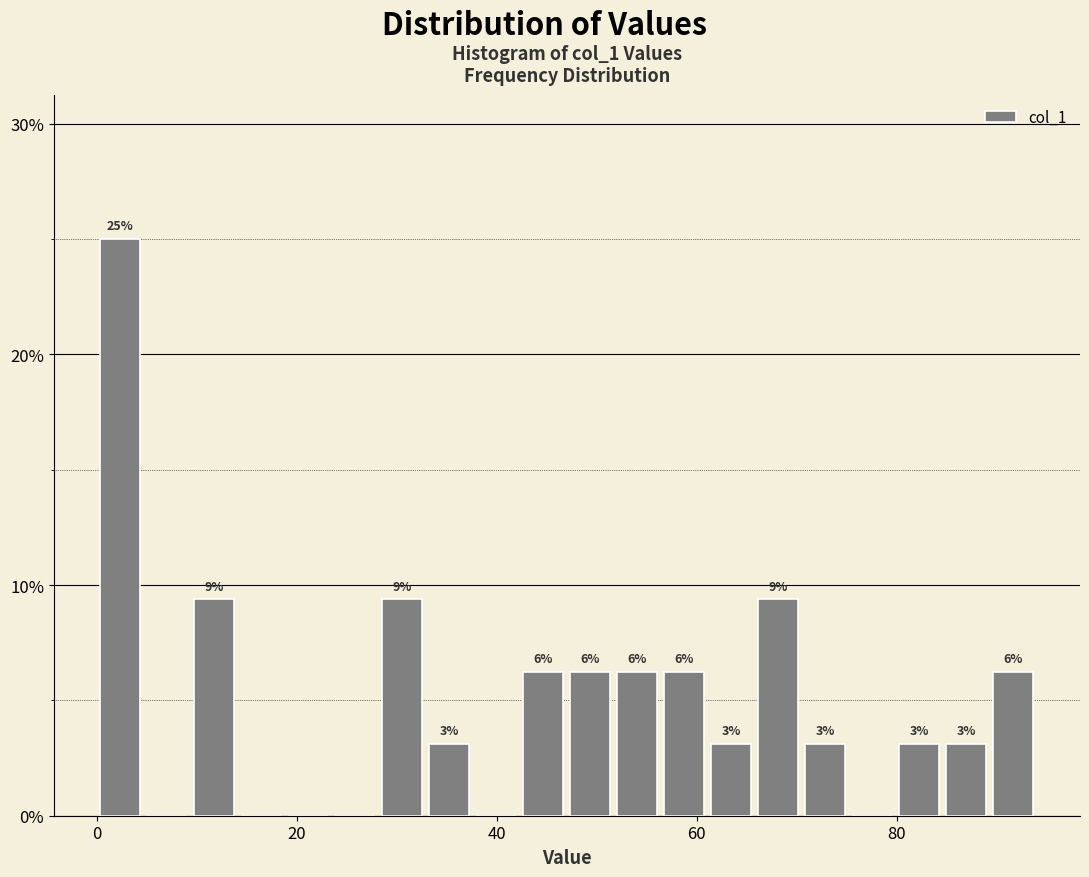

Around what value on the x-axis is the tallest bar? Give the approximate position of its centre, as read against the axis.

2